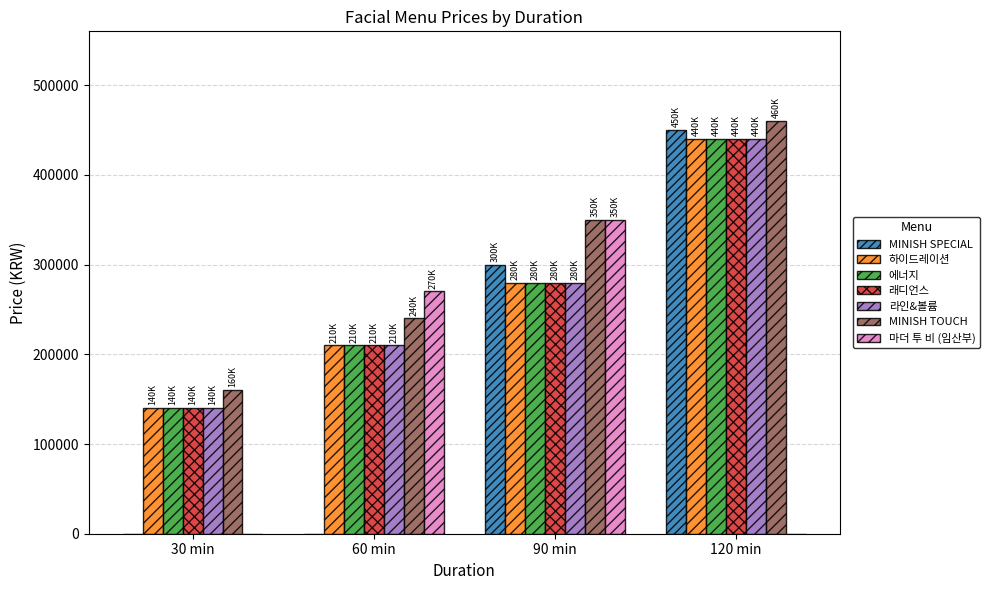

How many MINISH TOUCH values are between 240000 and 460000?

3